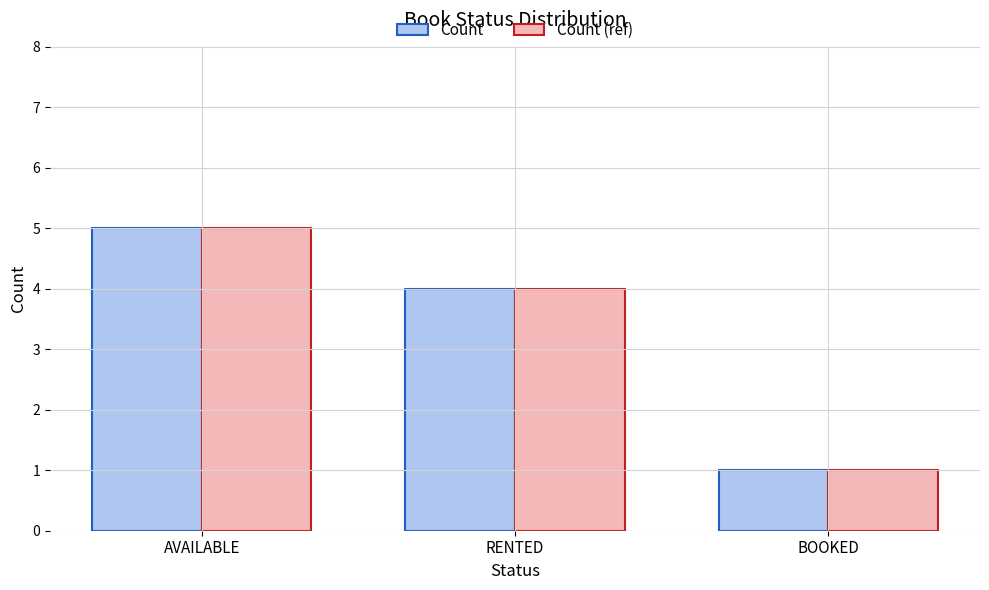

What is the difference between the second highest and minimum values in the Count (ref) series?

3